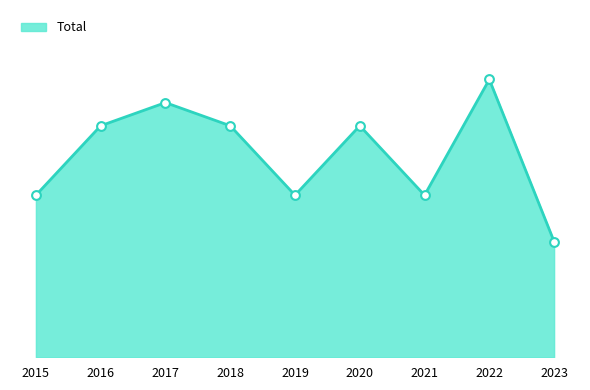

Is this an area chart (filled region under the line)?

Yes